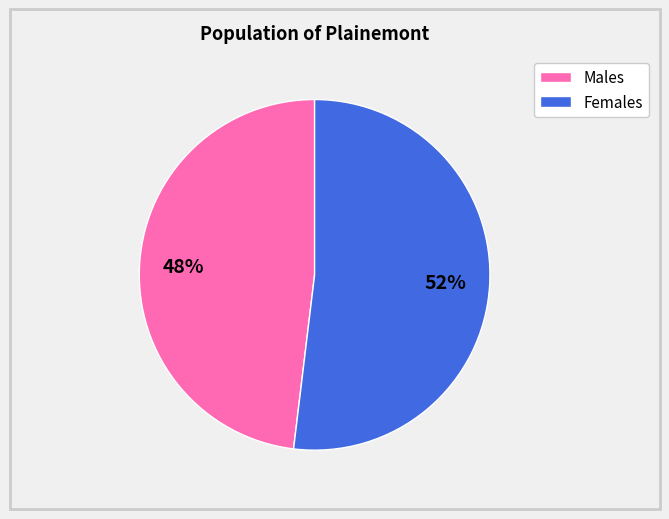

To the nearest percent, what is the difference between the largest and smallest slice percentages?

4%